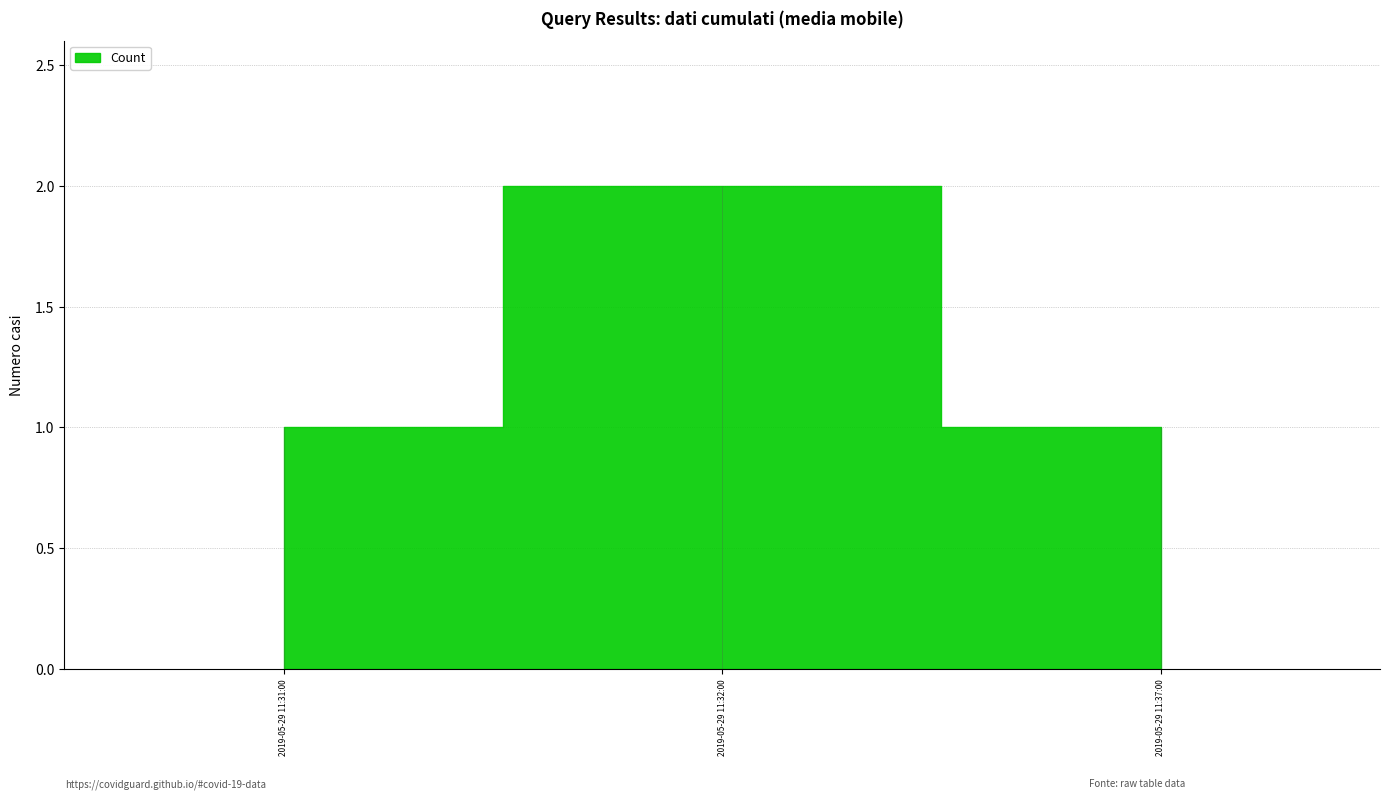

What is the greatest value displayed?

2